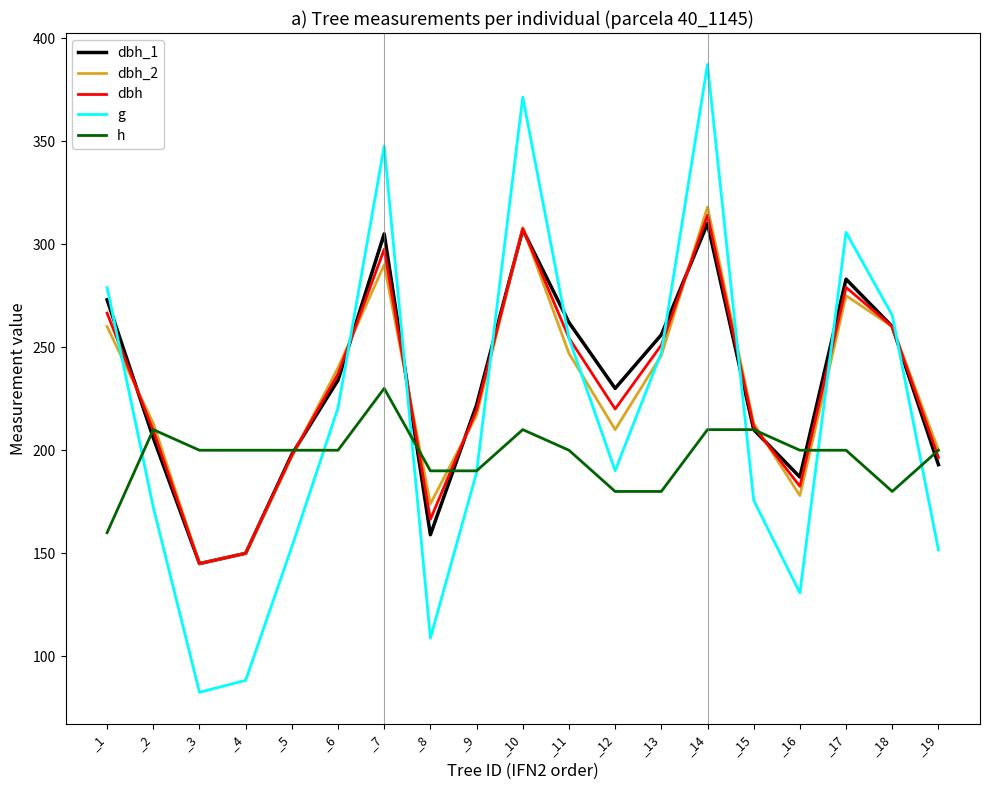

True or false: dbh_2 and g intersect in this chart.

True